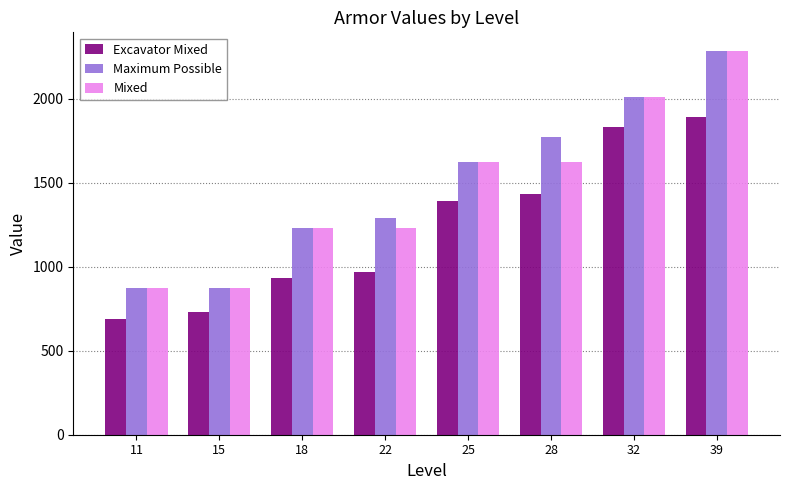

What is the difference between the highest and lowest values at 32?

180